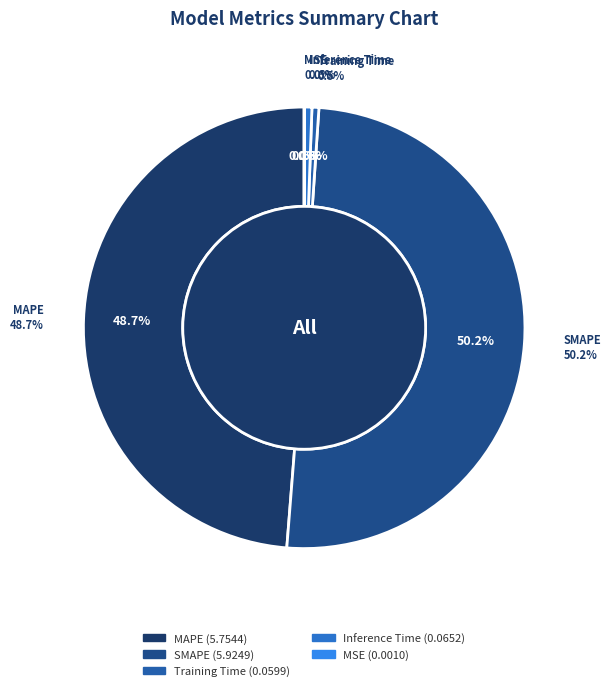

Between SMAPE and MSE, which is larger?

SMAPE